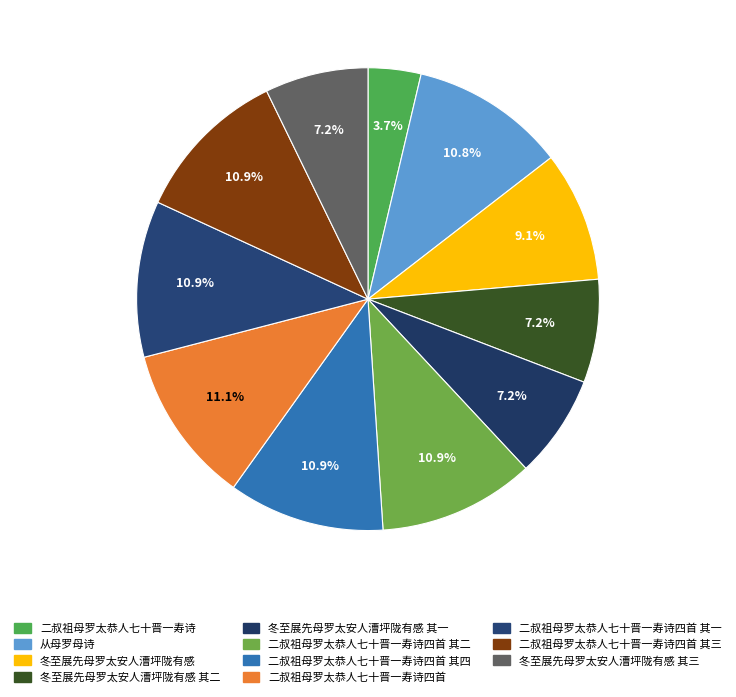

Count the number of slices in the pie.

11